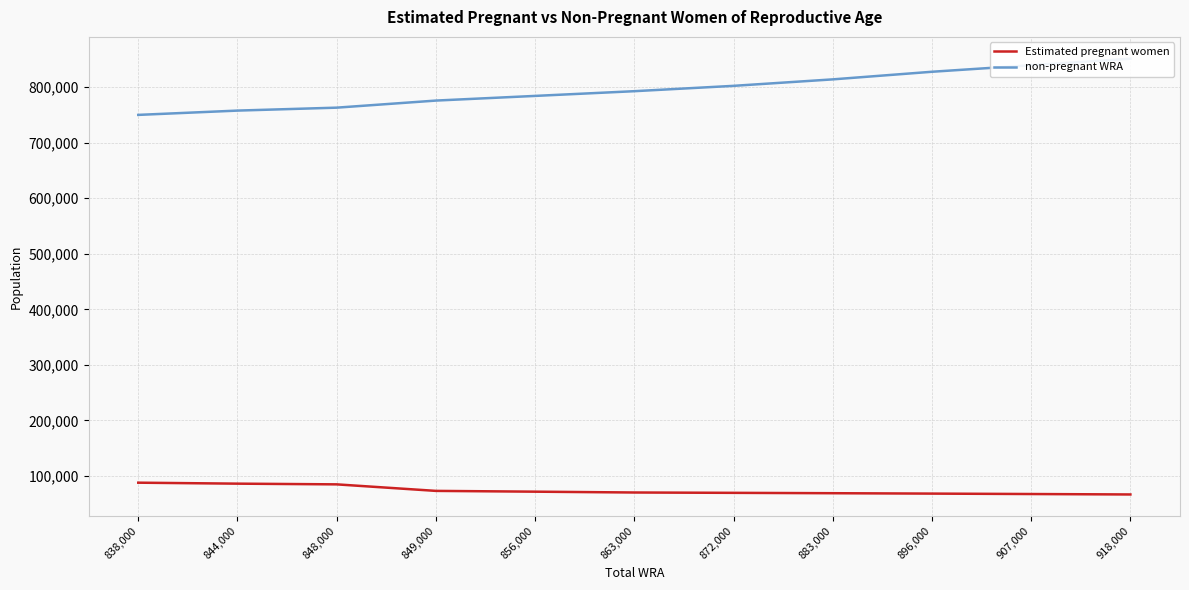

What is the label of the 5th point from the right?

872,000